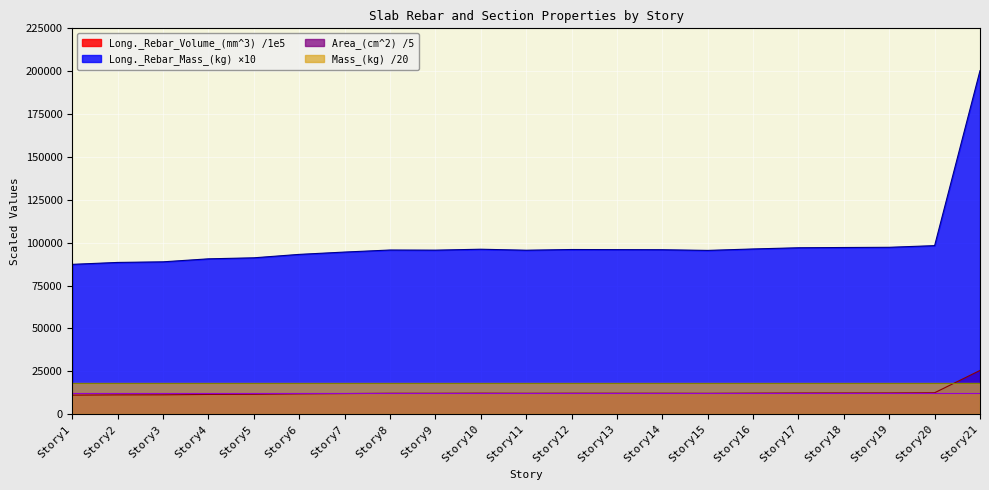

Which has a higher value, Story21 or Story3?

Story21